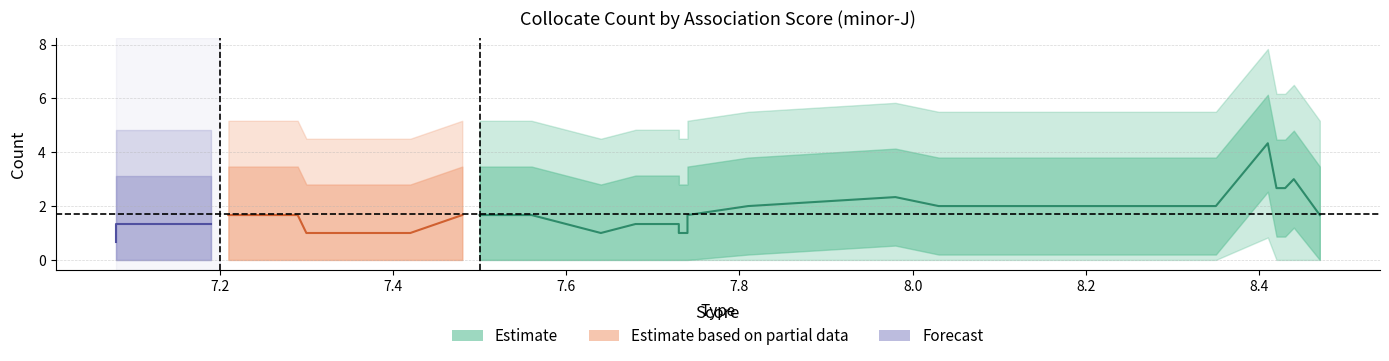

Is this an area chart (filled region under the line)?

No